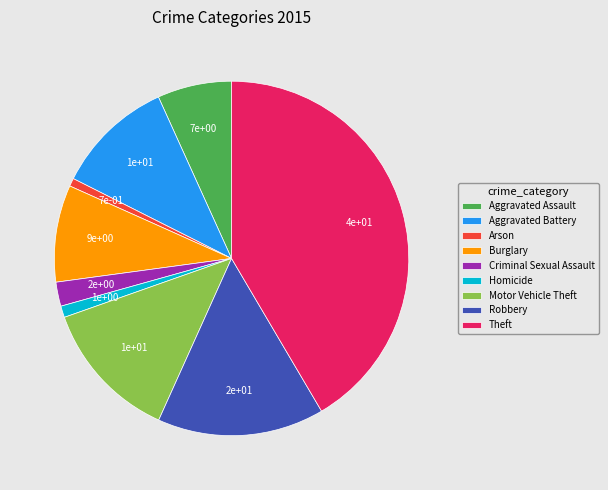

Which slice is the largest?

Theft